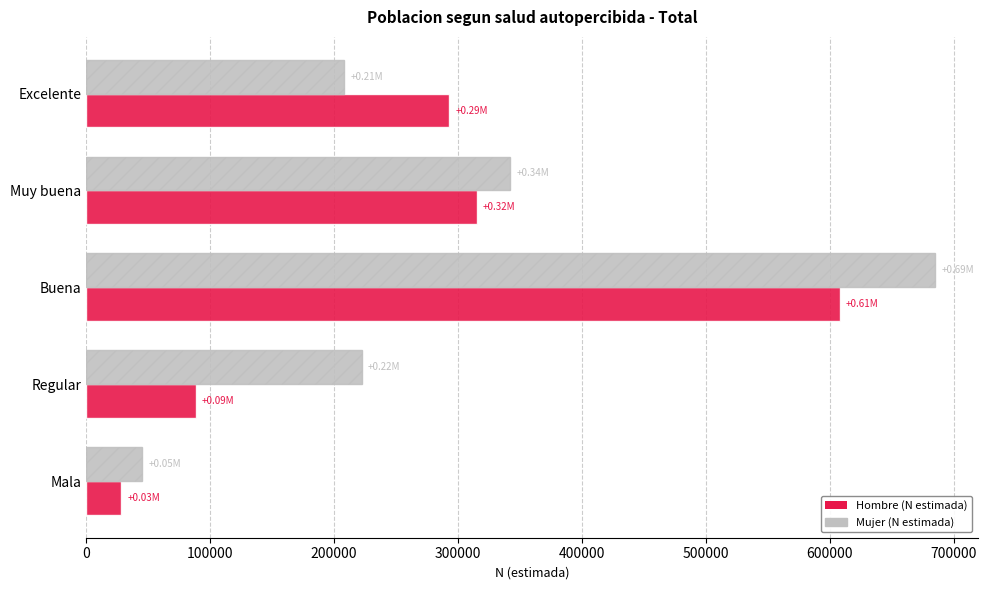

Rank the series by their maximum value, from lowest to highest.

Hombre (N estimada), Mujer (N estimada)